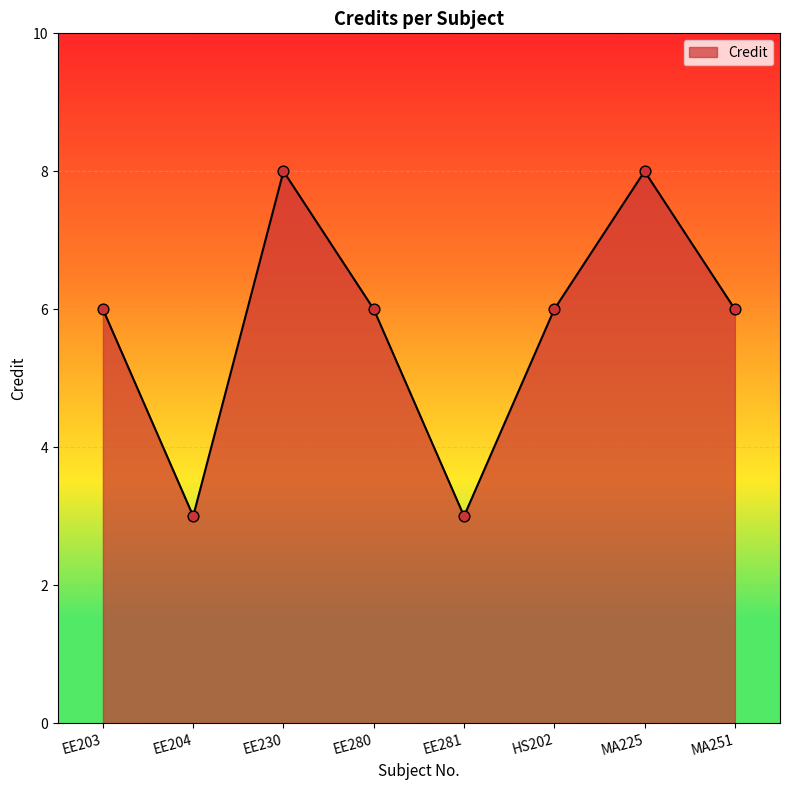

What is the change in value from EE281 to HS202?

+3